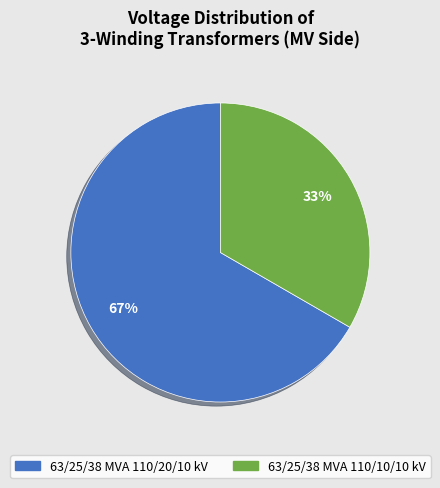

Which category has the biggest portion of the pie?

63/25/38 MVA 110/20/10 kV